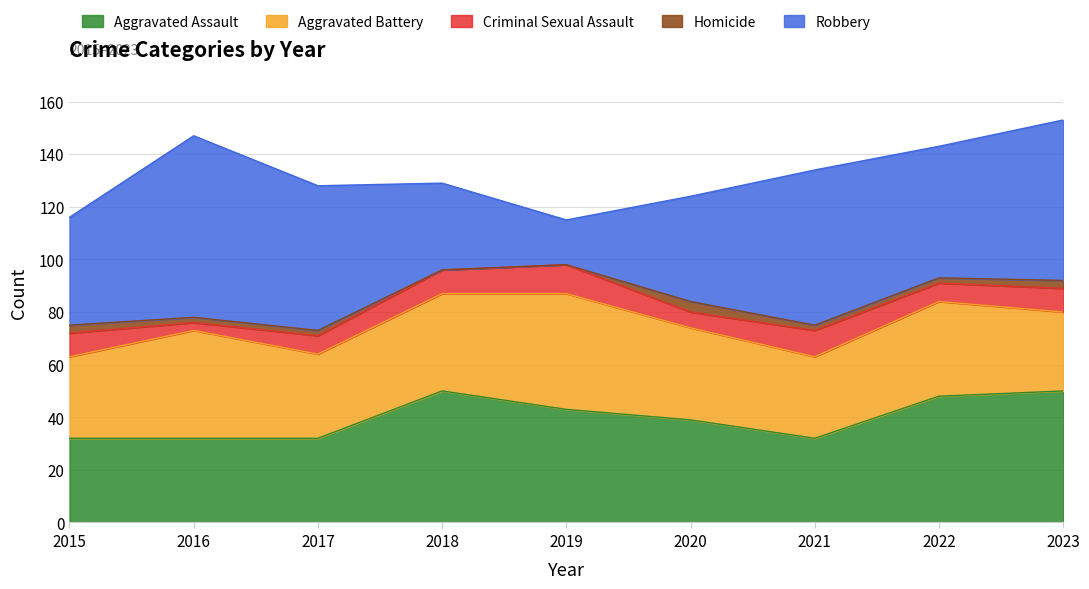

Where does the Robbery series first go above 50?

2016